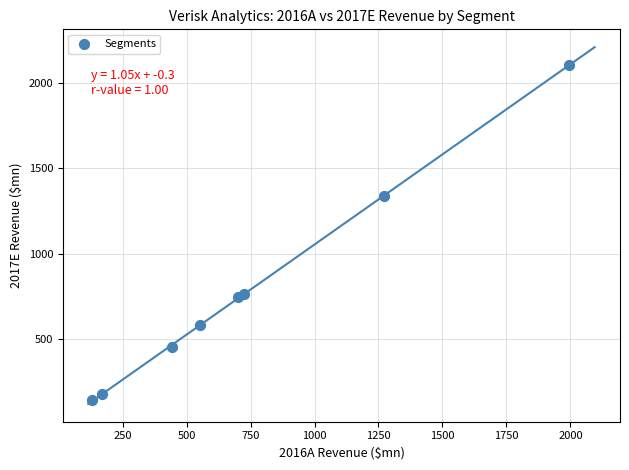

What is the range of Y values (max minus min)?

1961.6